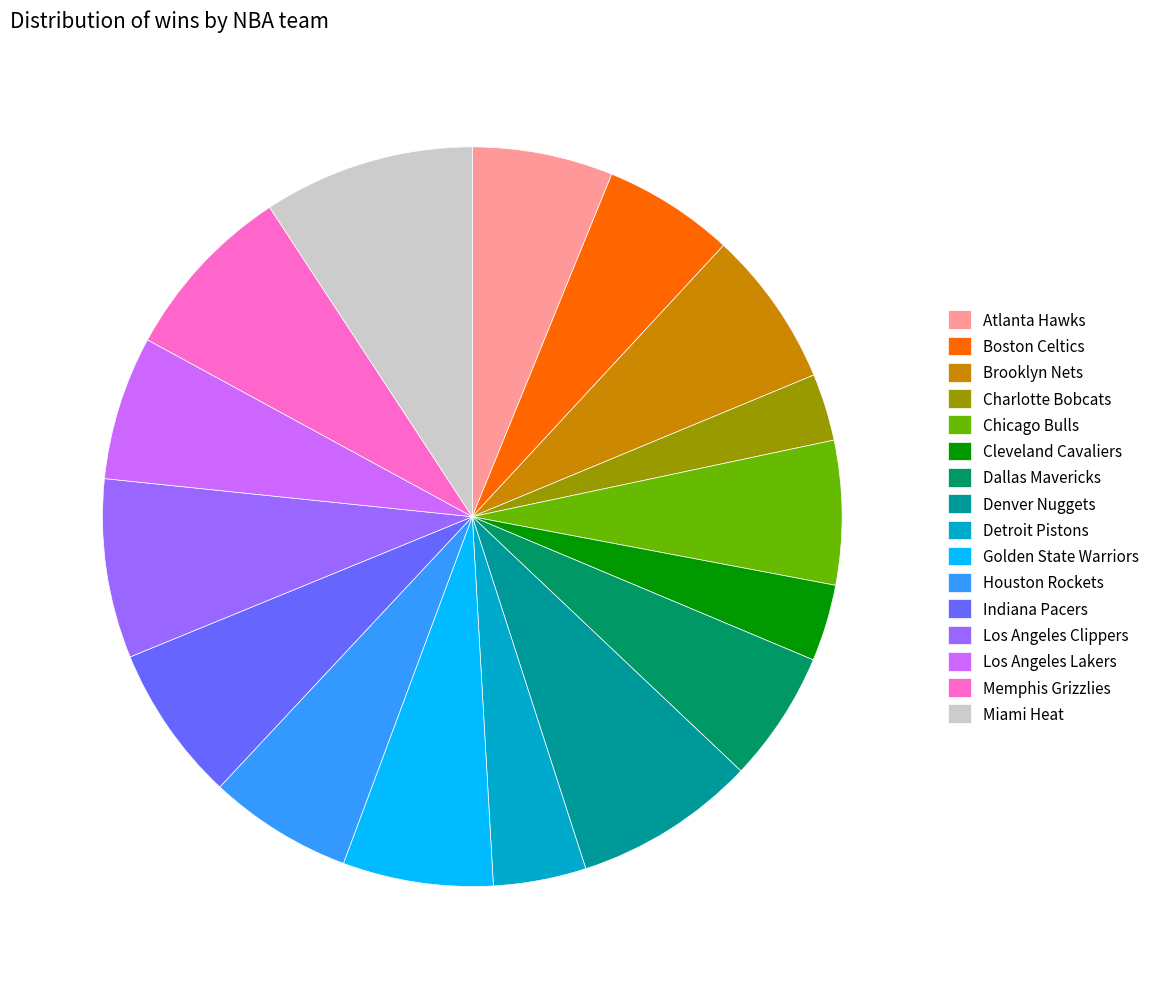

True or false: Denver Nuggets accounts for 8% of the total.

True